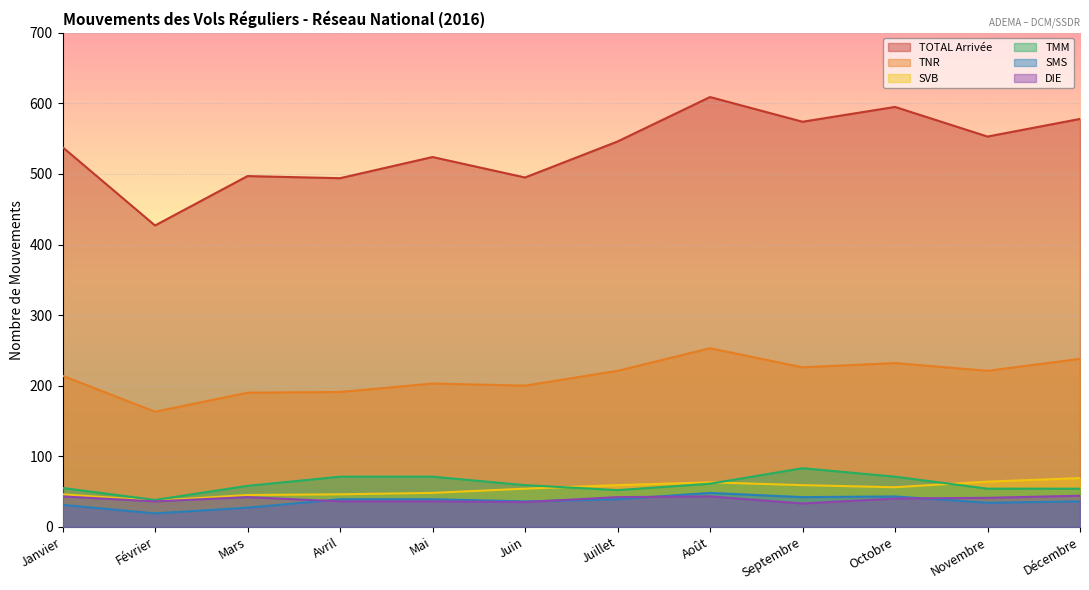

Reading right to left, extract all data points from this chart.

Arrivée: 578	553	595	574	609	546	495	524	494	497	427	538
Départ: 238	221	232	226	253	221	200	203	191	190	163	214
TMM: 54	54	71	83	61	52	59	71	71	58	38	55
SVB: 69	64	56	59	63	59	54	48	46	45	37	46
SMS: 36	34	43	42	48	39	36	39	39	27	19	31